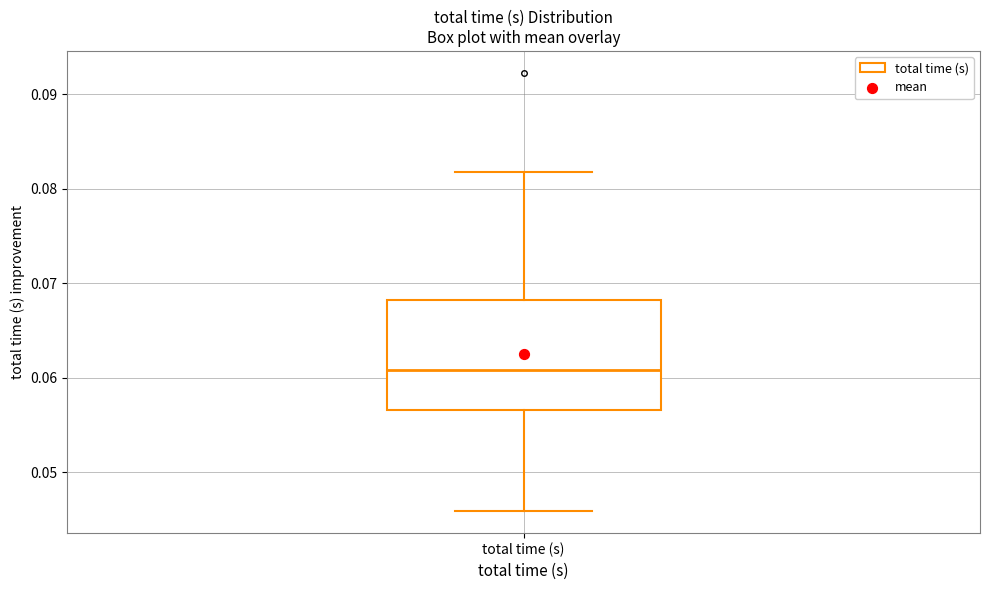

Where does the median line of the box for total time (s) sit on the y-axis? The values are not printed on the chart, so give them approximately, as read against the axis.

0.061